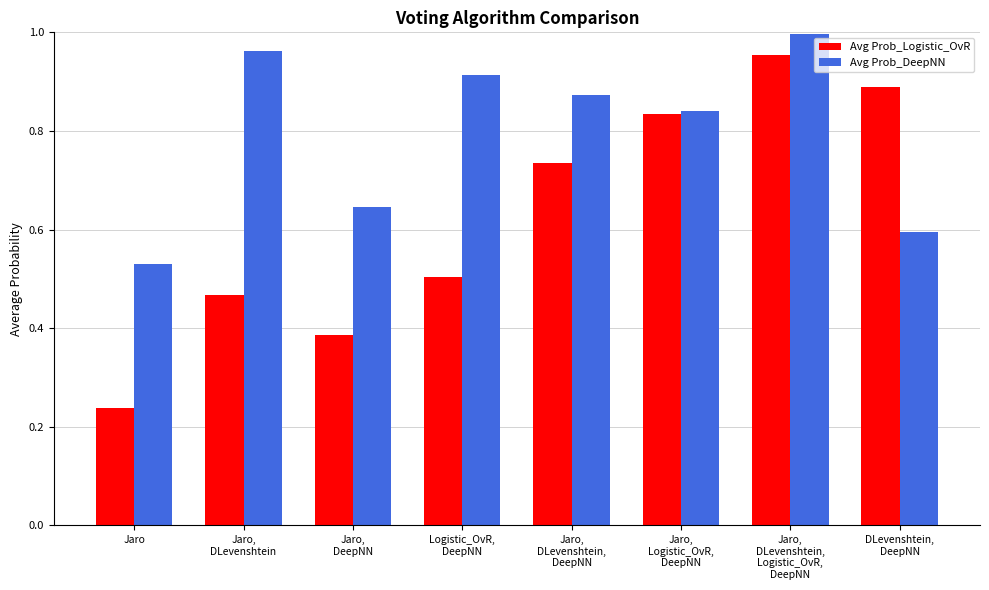

Where is Avg Prob_Logistic_OvR nearest to the value 0?

Jaro